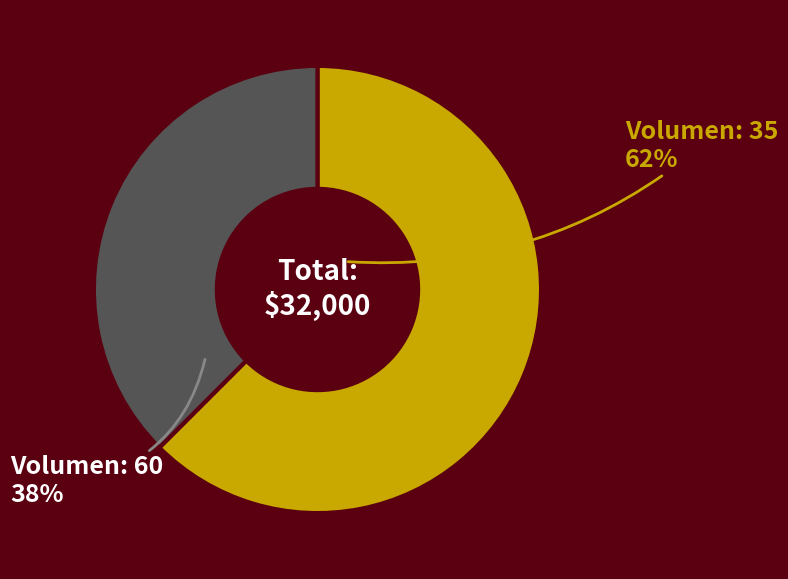

How many slices are in this pie chart?

2